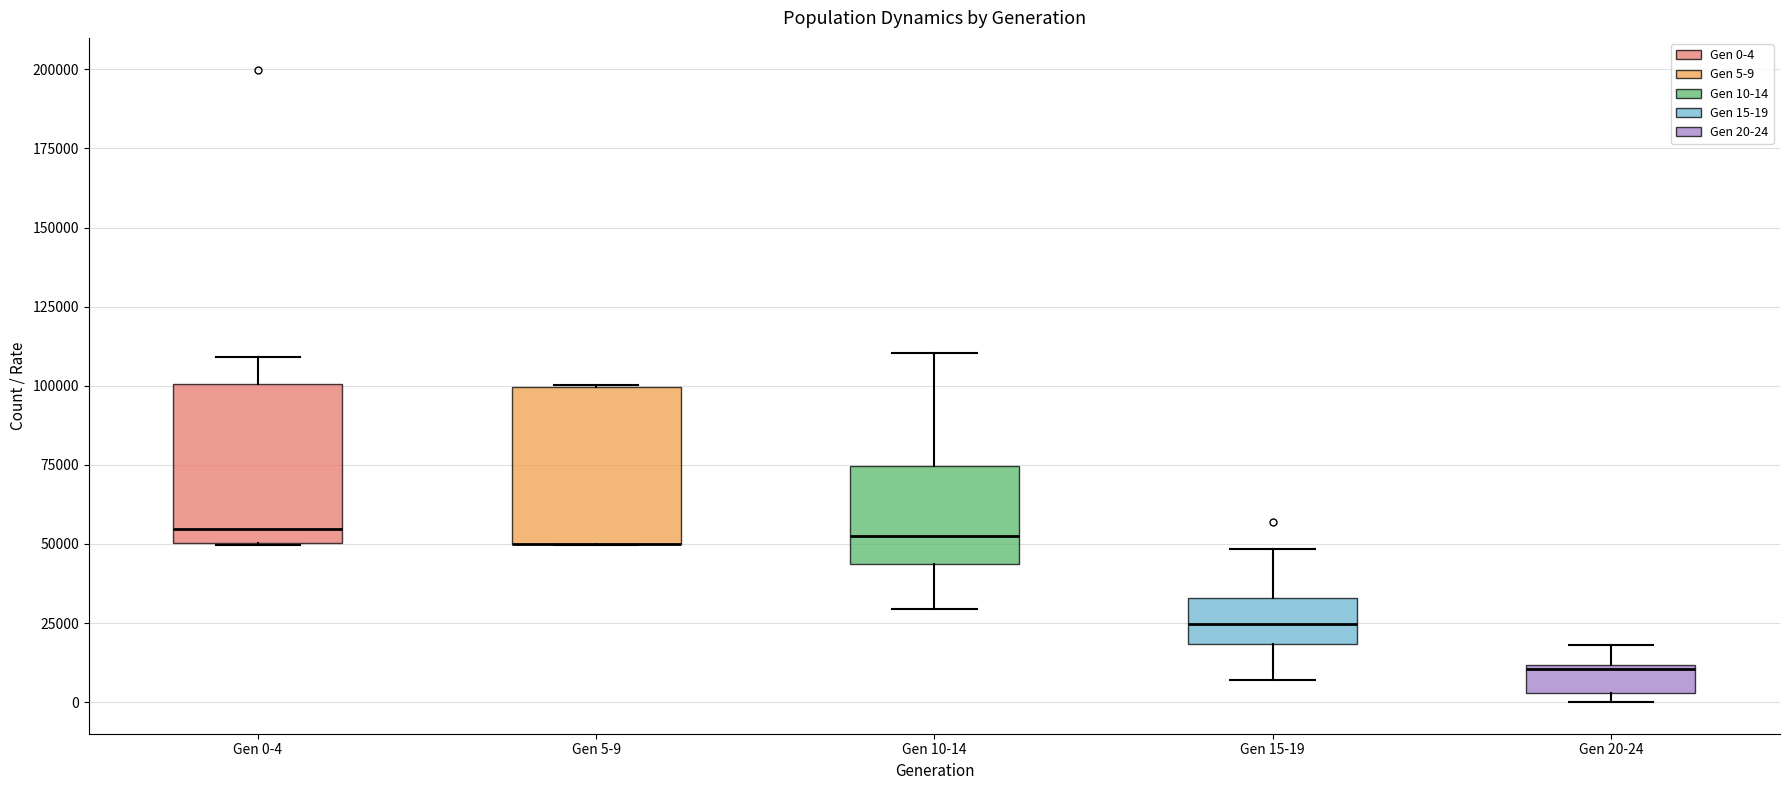

Where is the upper edge of the box for Gen 5-9 on the y-axis? The values are not printed on the chart, so give them approximately, as read against the axis.

100000